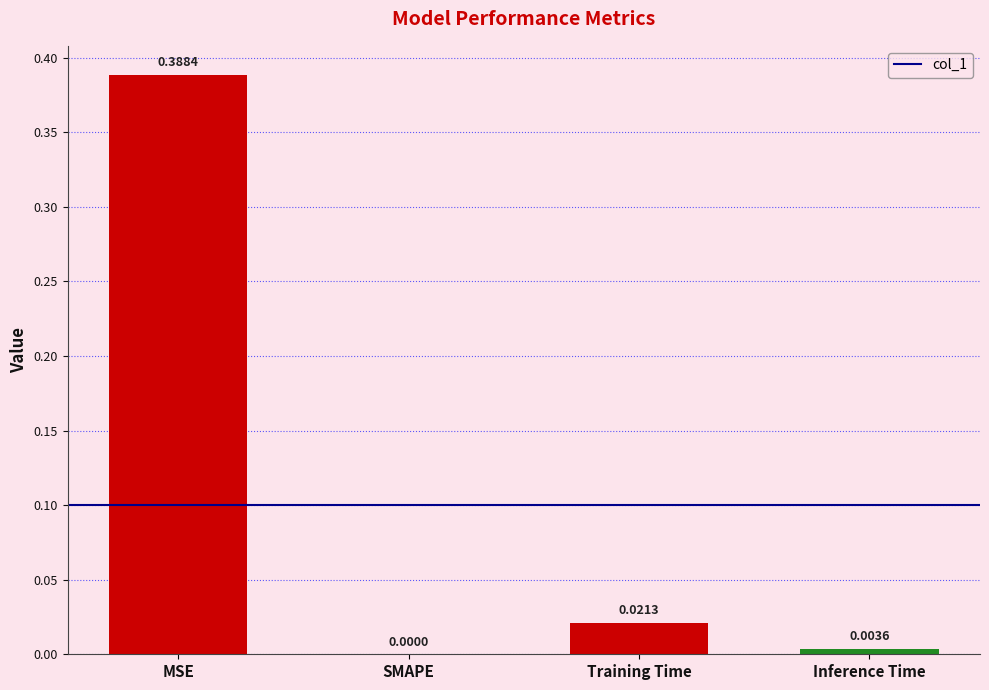

Which has a higher value, MSE or Training Time?

MSE